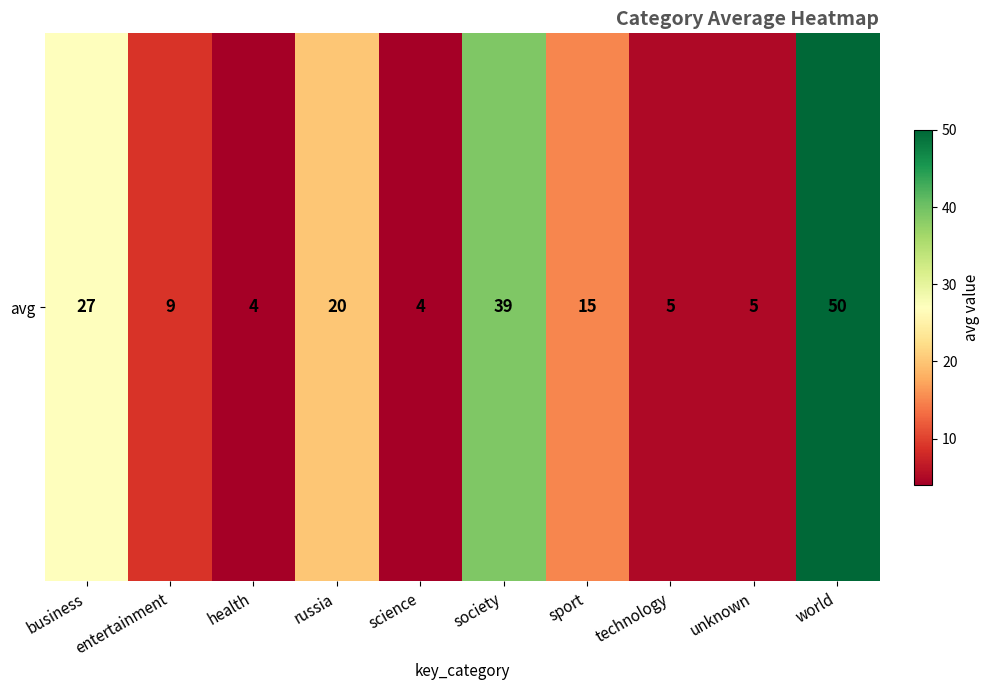

What is the minimum value shown in the chart?

4